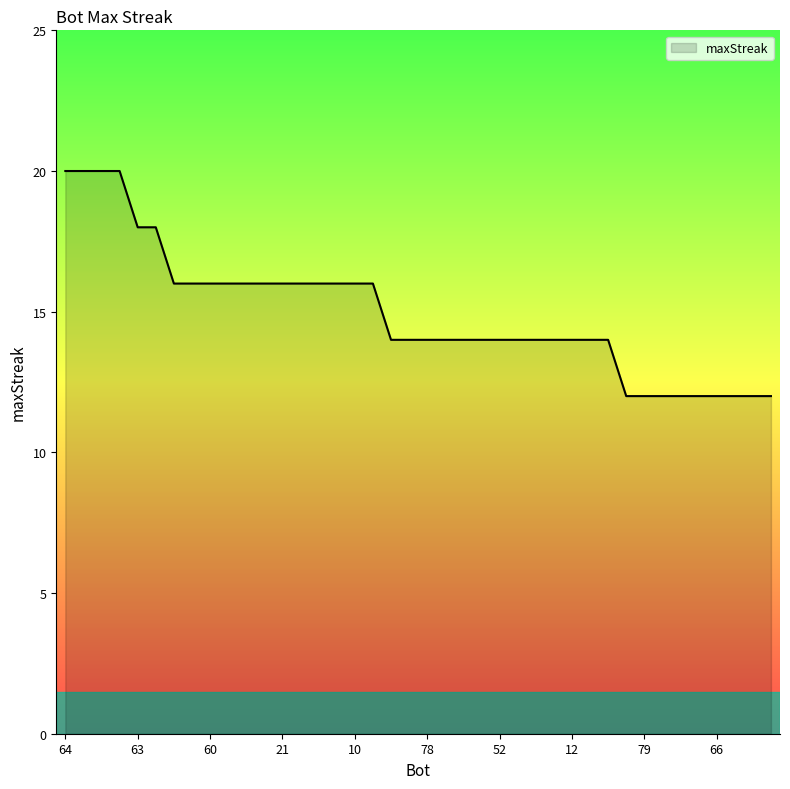

Reading right to left, what are all the values shown in this chart?

12	12	12	12	12	12	12	12	12	14	14	14	14	14	14	14	14	14	14	14	14	14	16	16	16	16	16	16	16	16	16	16	16	16	18	18	20	20	20	20